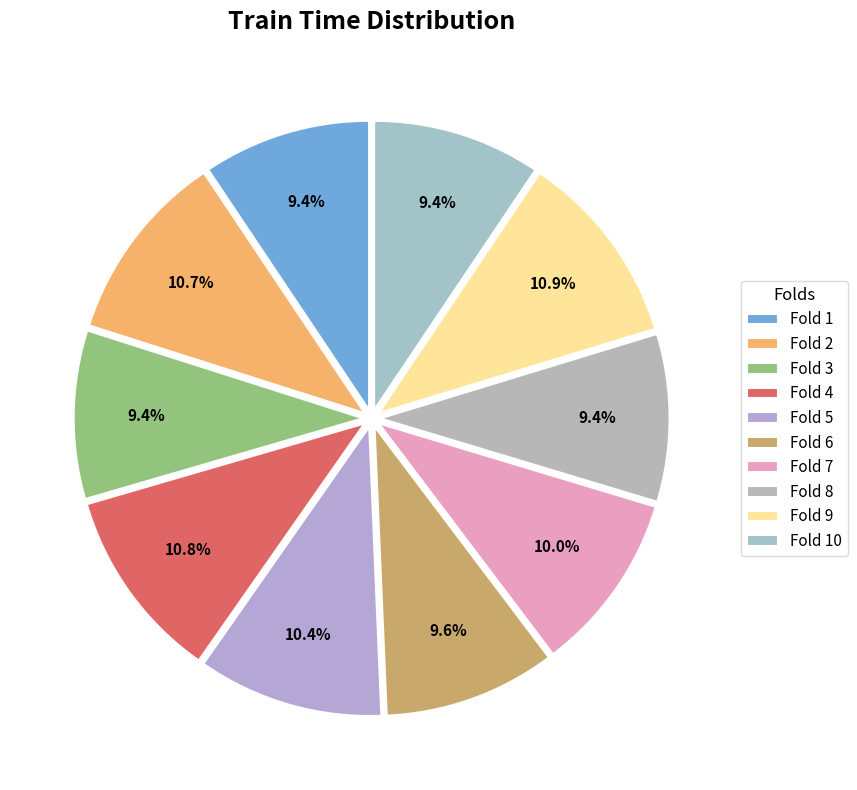

What portion of the pie excludes Fold 3?

90.6%